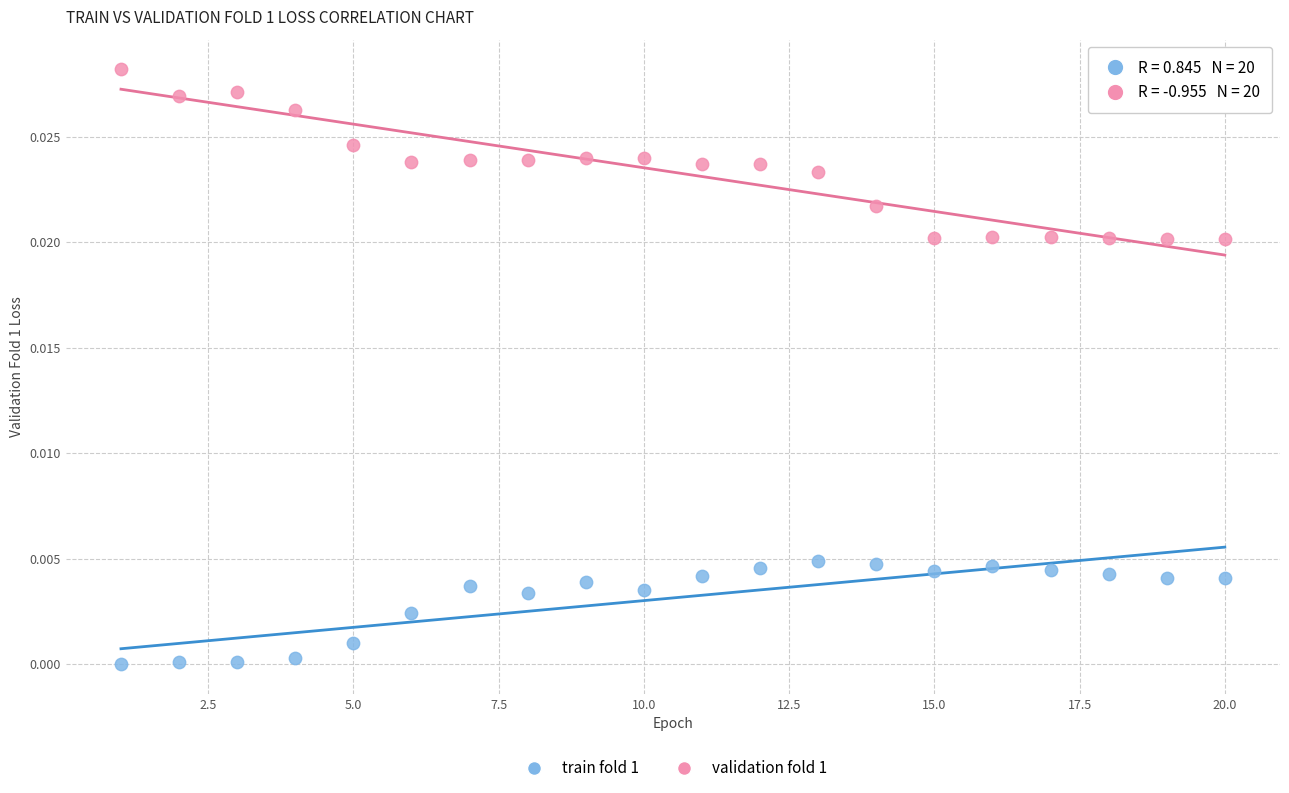

What is the X range (max minus min) for the scatter plot?

19.0